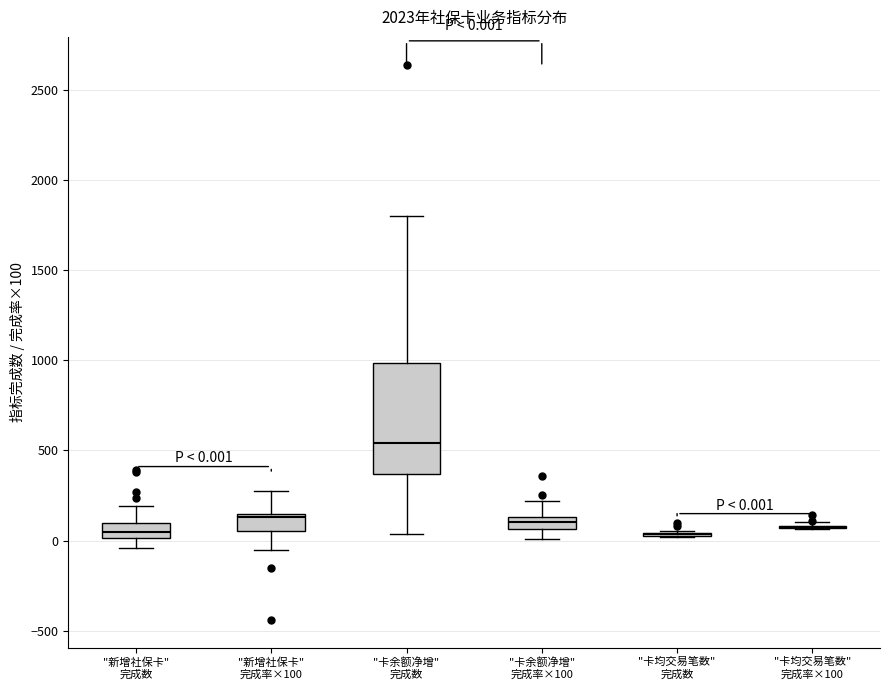

Comparing the boxes themselves (not the whiskers), which one is the tallest?

"卡余额净增" 完成数